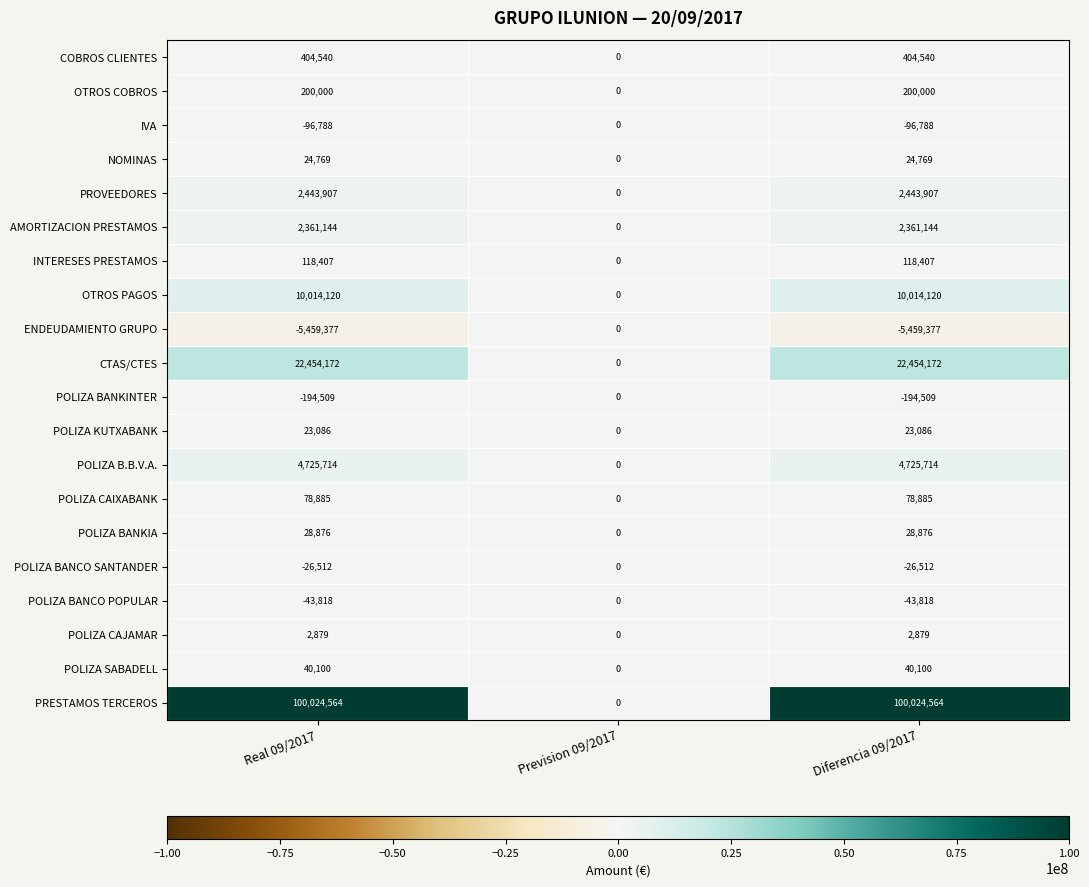

True or false: POLIZA BANCO POPULAR has a value of 0 at Prevision 09/2017.

True